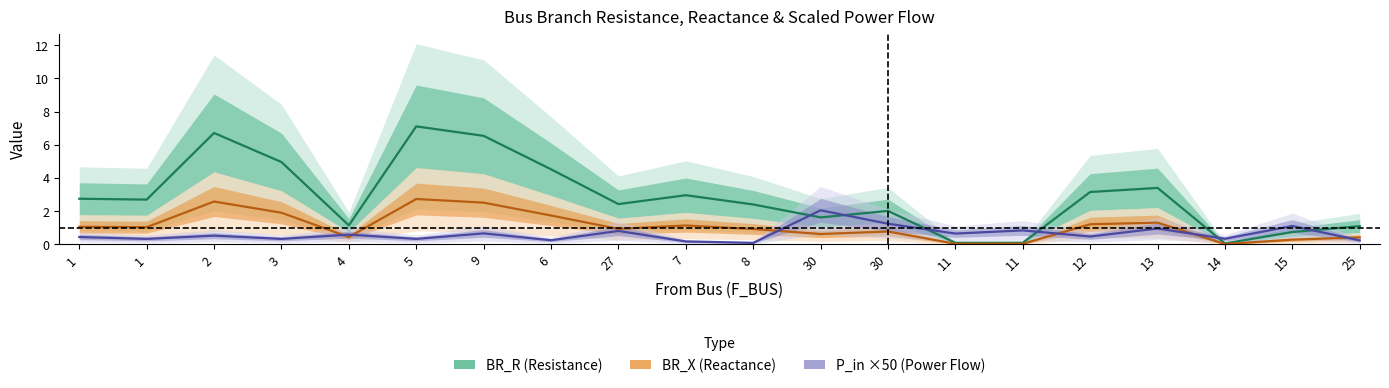

Rank the series at 30 from highest to lowest value.

P_in ×50 (Power Flow), BR_R (Resistance), BR_X (Reactance)